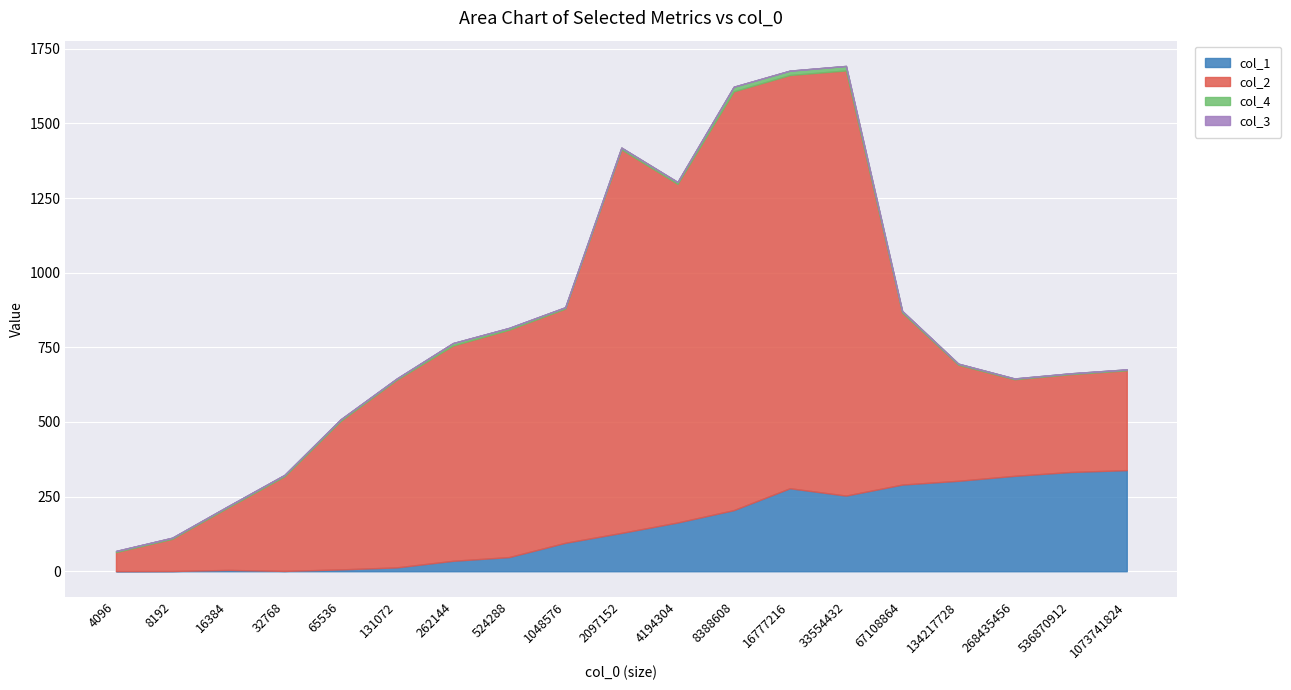

Which series changed the most between 32768 and 16777216?

col_2